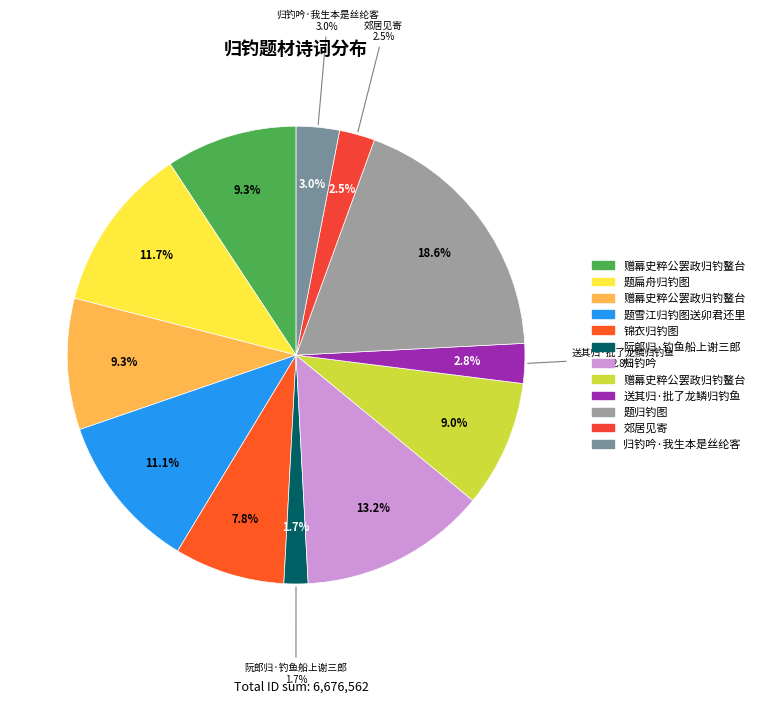

To the nearest percent, what portion does 归钓吟 represent?

13%